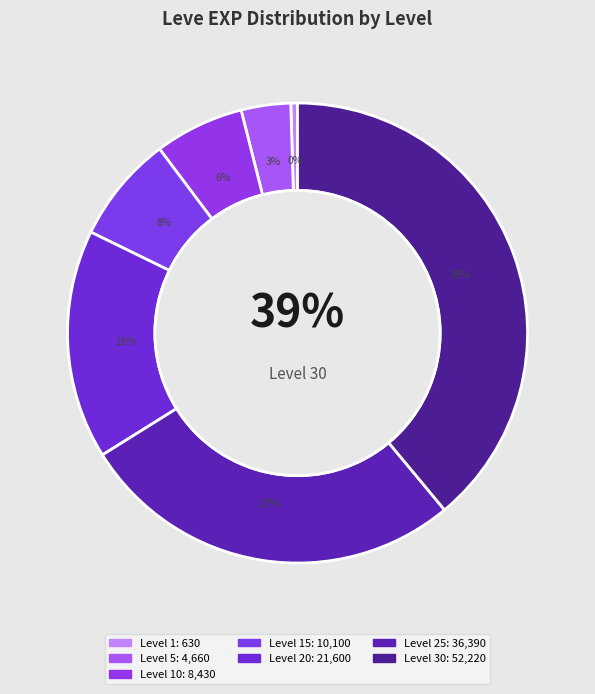

The Level 30 slice represents 39% of the pie. True or false?

True